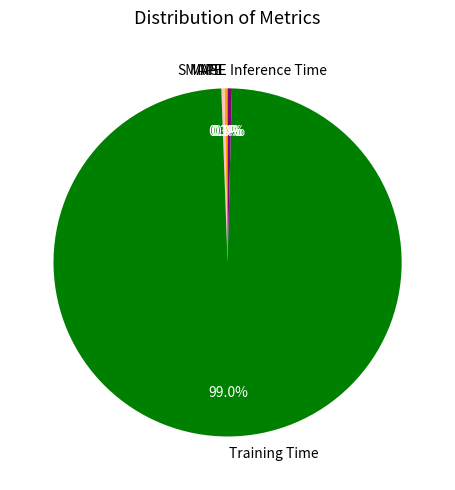

Does Training Time account for over 50% of the chart?

Yes